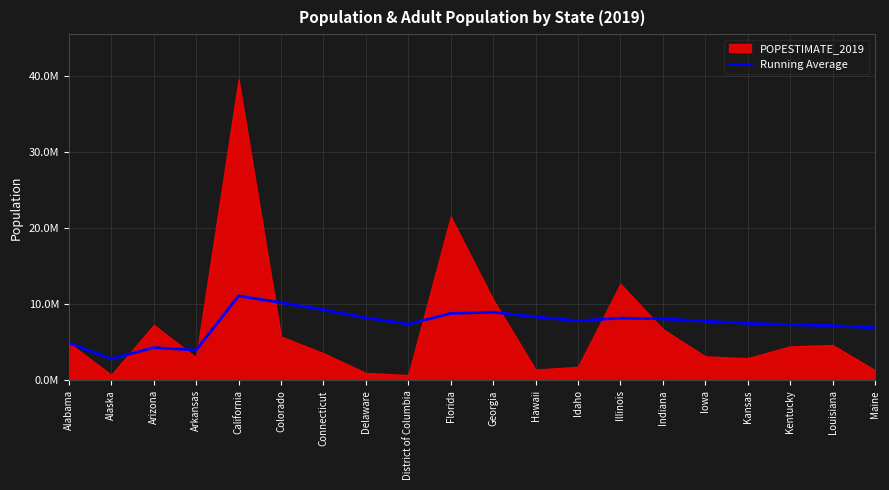

What is the change in value from Arkansas to Delaware?

+4234844.9